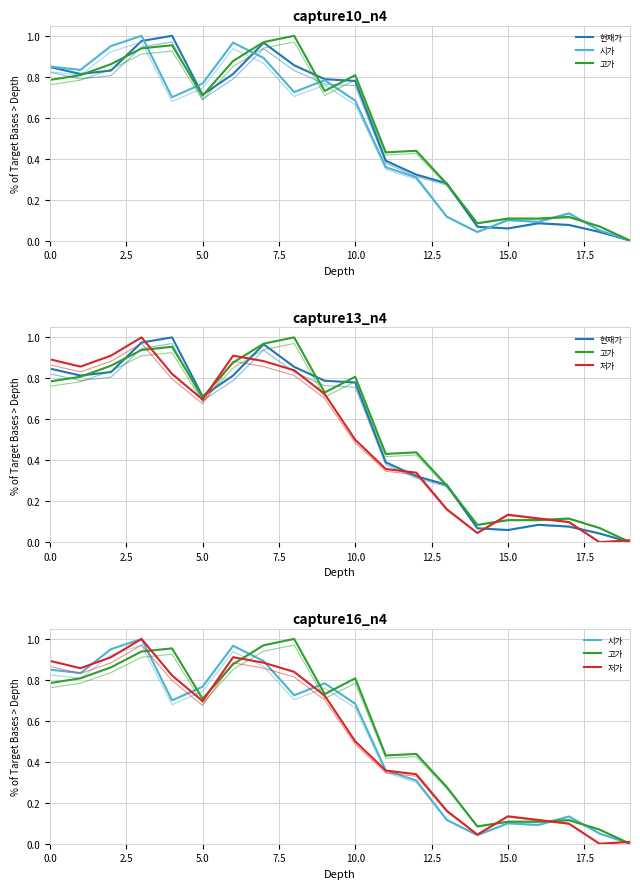

Between 13 and 3, which is larger?

3